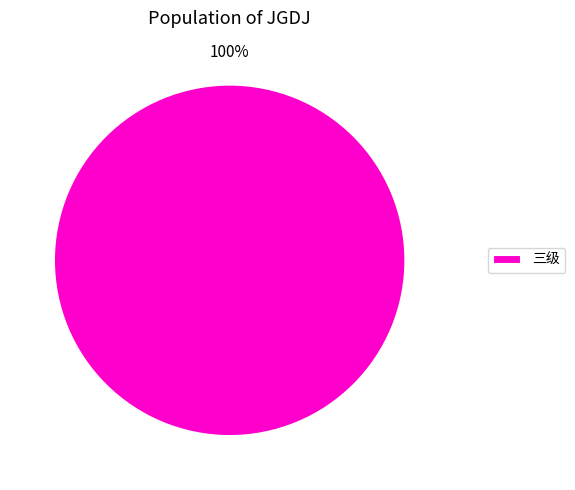

True or false: 三级 accounts for 87% of the total.

False